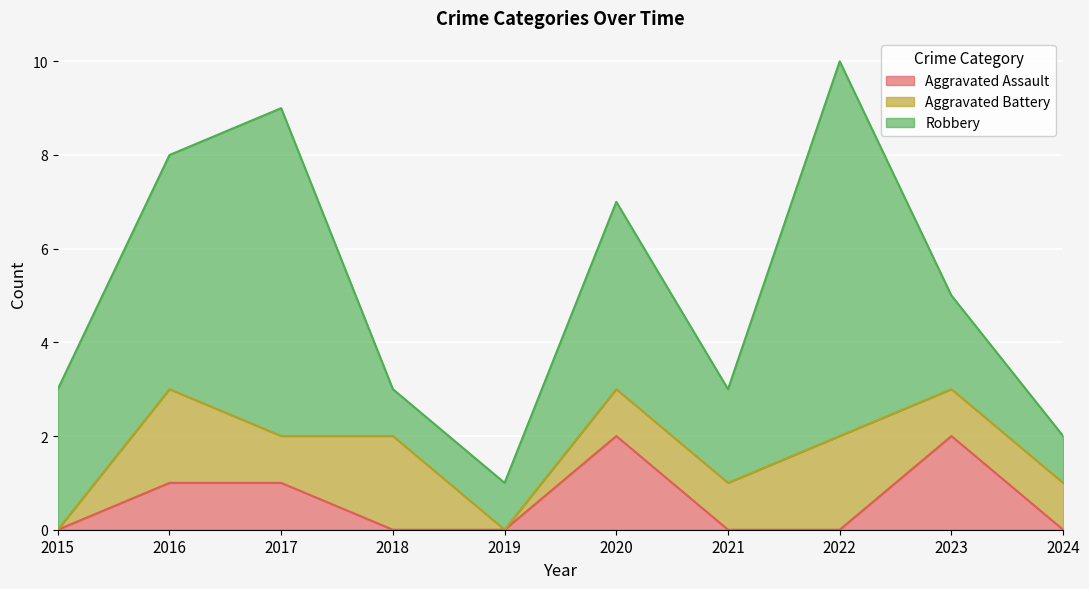

Is the value of Robbery at 2021 greater than the value of Aggravated Assault at 2016?

Yes